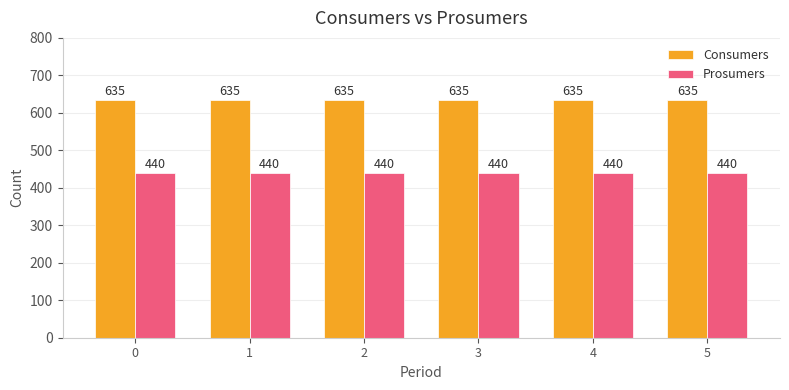

Which series has the largest total across all categories?

Consumers